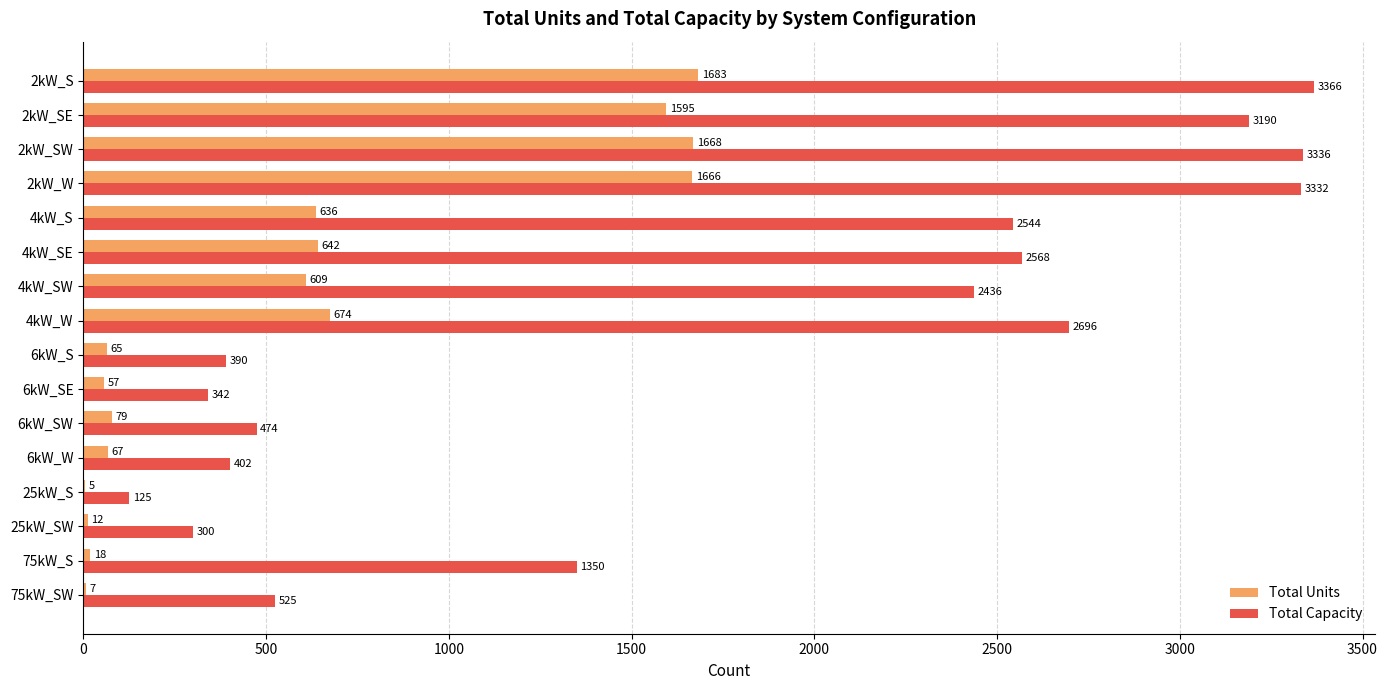

How many data points does each series have?

16